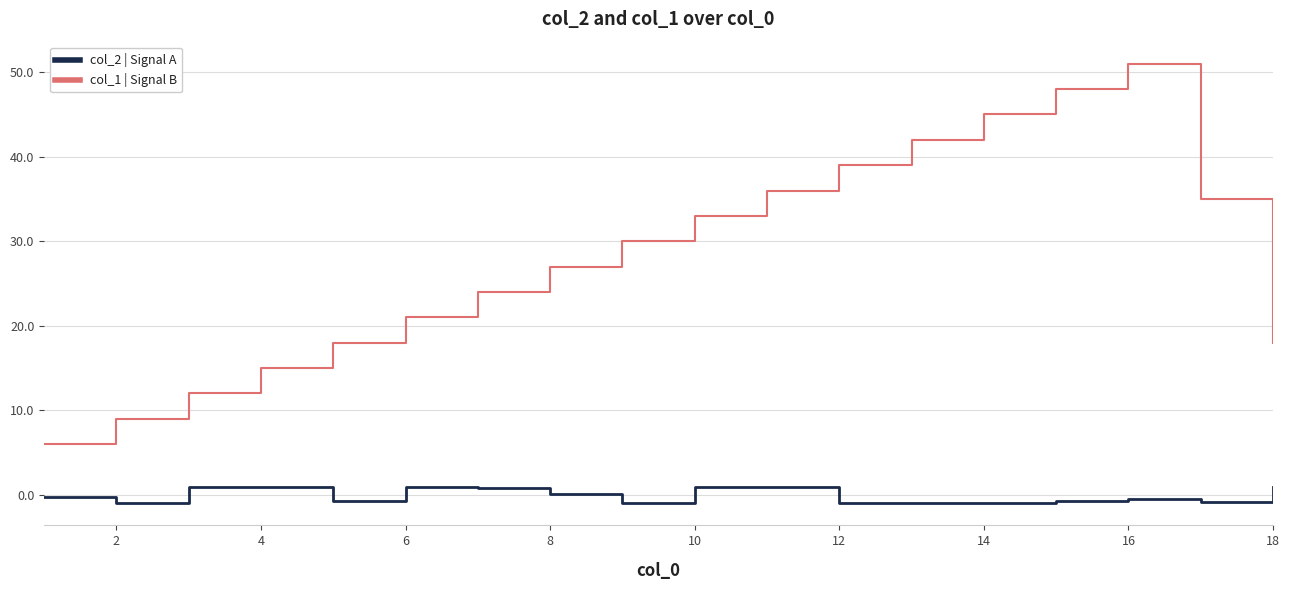

True or false: col_2 | Signal A and col_1 | Signal B cross at least once.

False